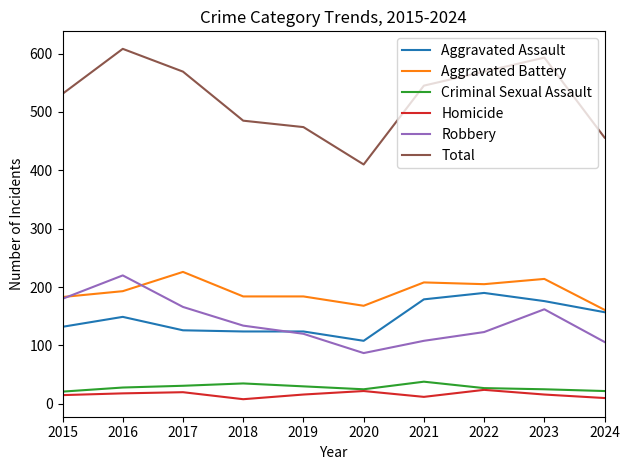

What are all the series names shown in the legend?

Aggravated Assault, Aggravated Battery, Criminal Sexual Assault, Homicide, Robbery, Total